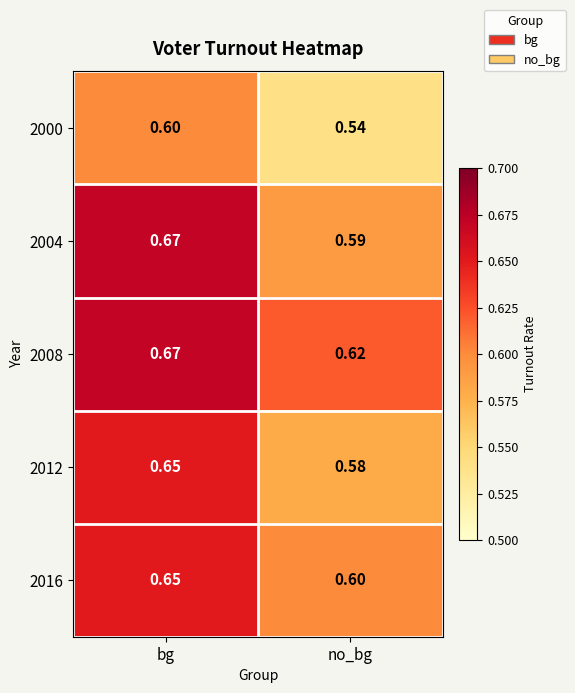

Which series changed the most between bg and no_bg?

2004